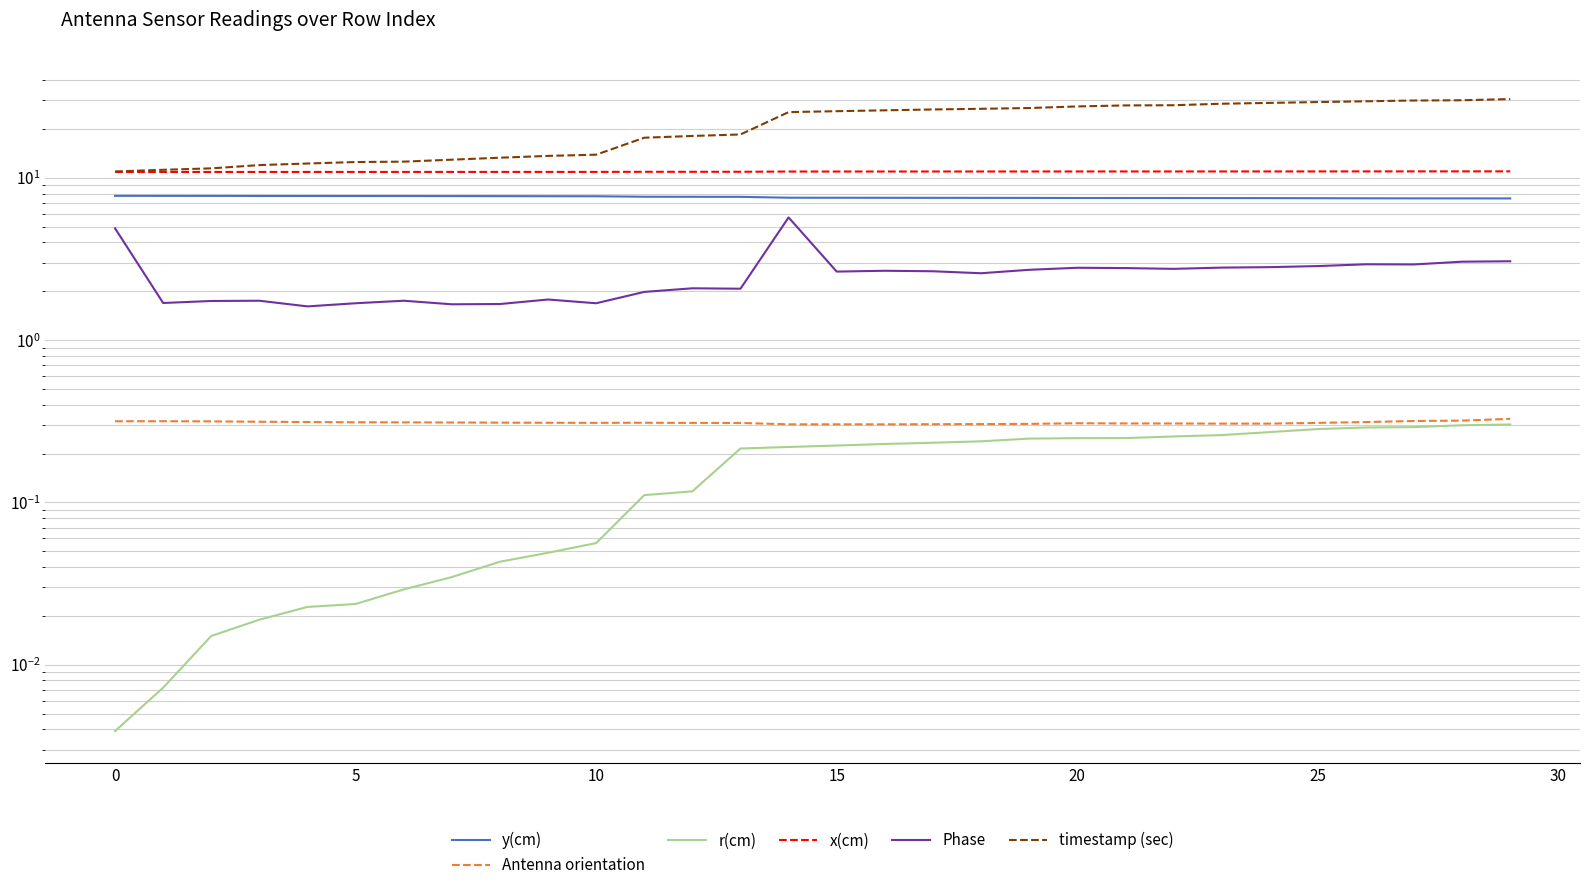

How many lines are shown in the chart?

6